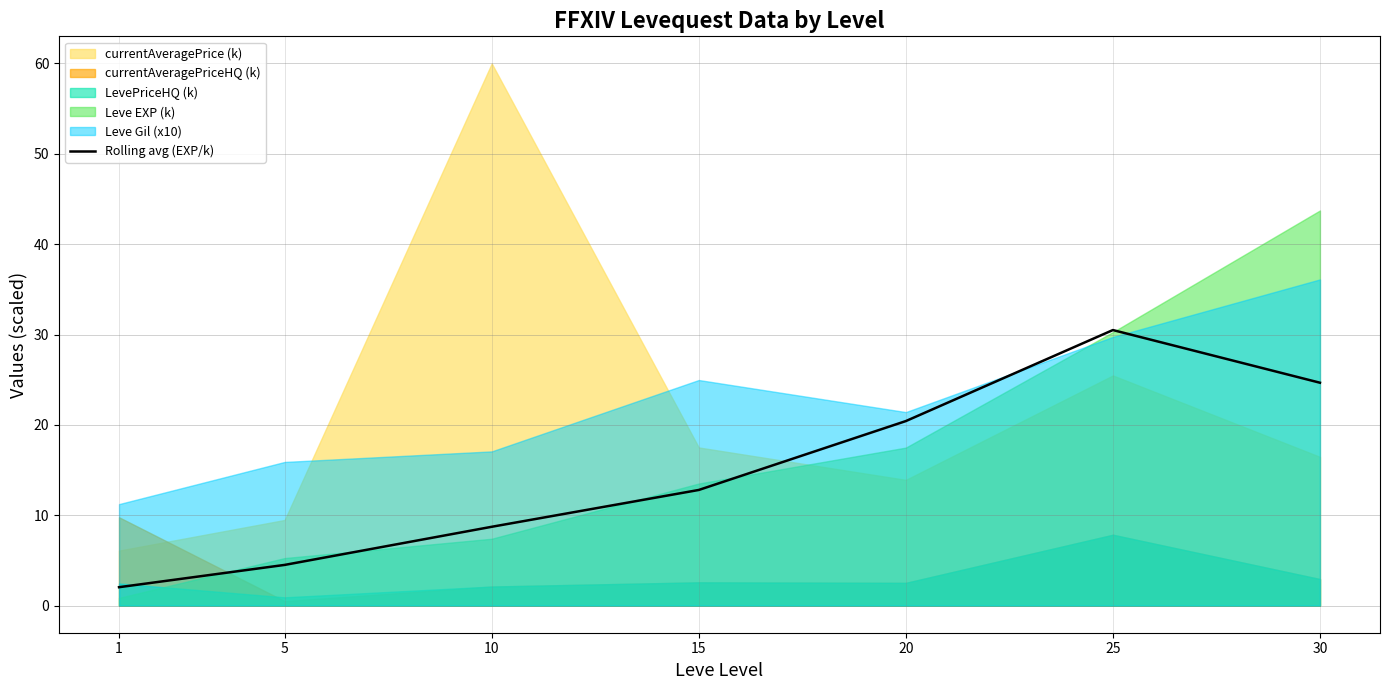

At which label is the value closest to 16?

15